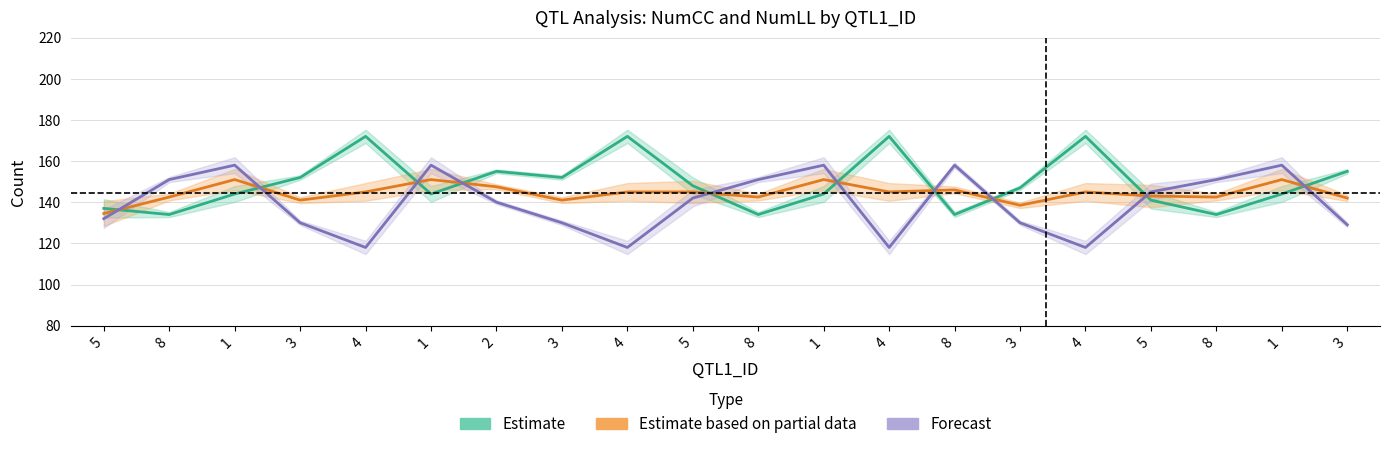

Which series ends up on top after the final intersection of Estimate based on partial data and Forecast?

Estimate based on partial data